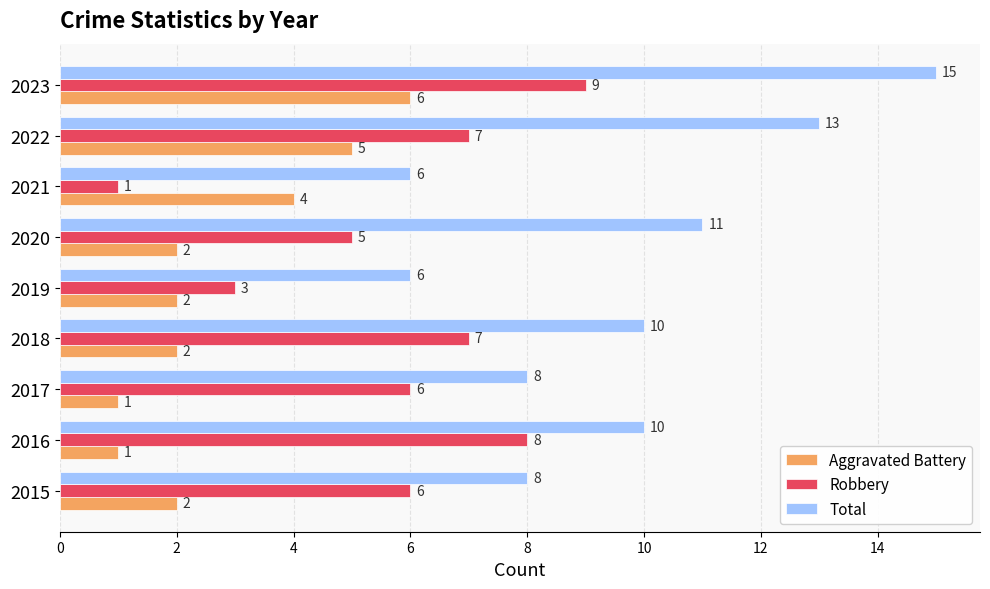

The Aggravated Battery series shows 2 at 2016. True or false?

False